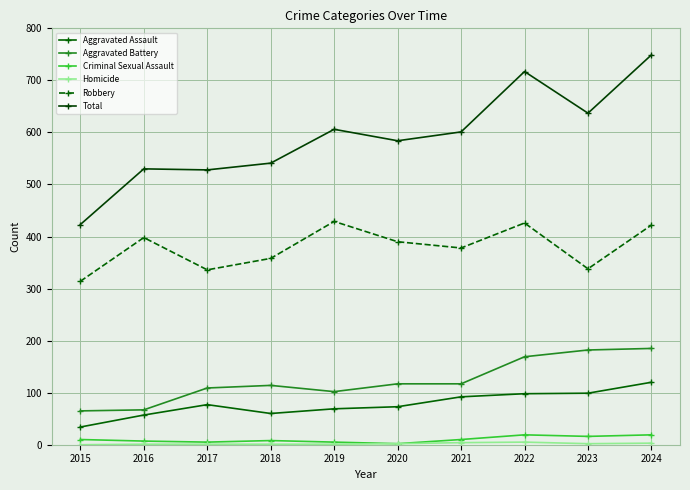

Between 2017 and 2022, which is larger?

2022